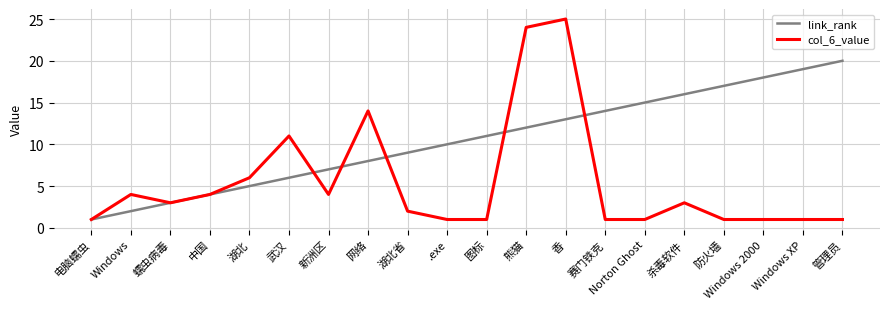

What is the maximum value for col_6_value?

25